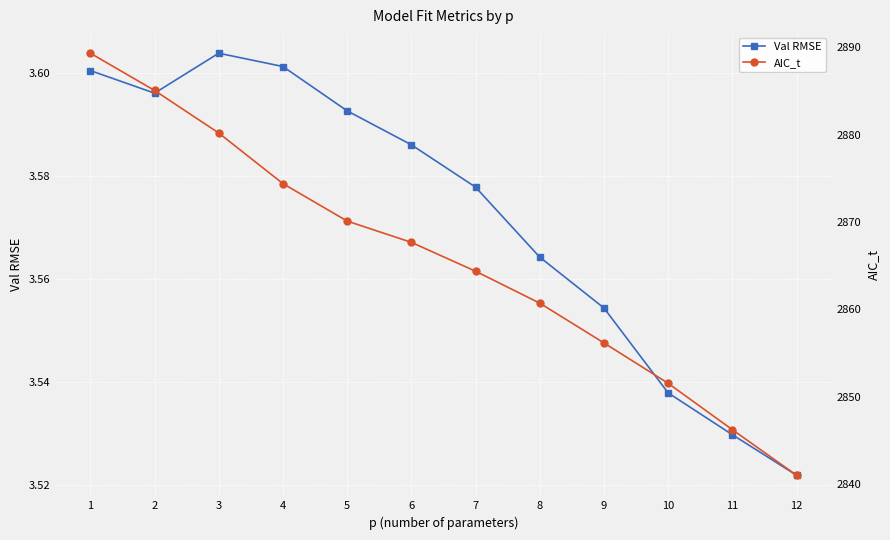

Is it true that AIC_t equals 1319.9 at 11?

False